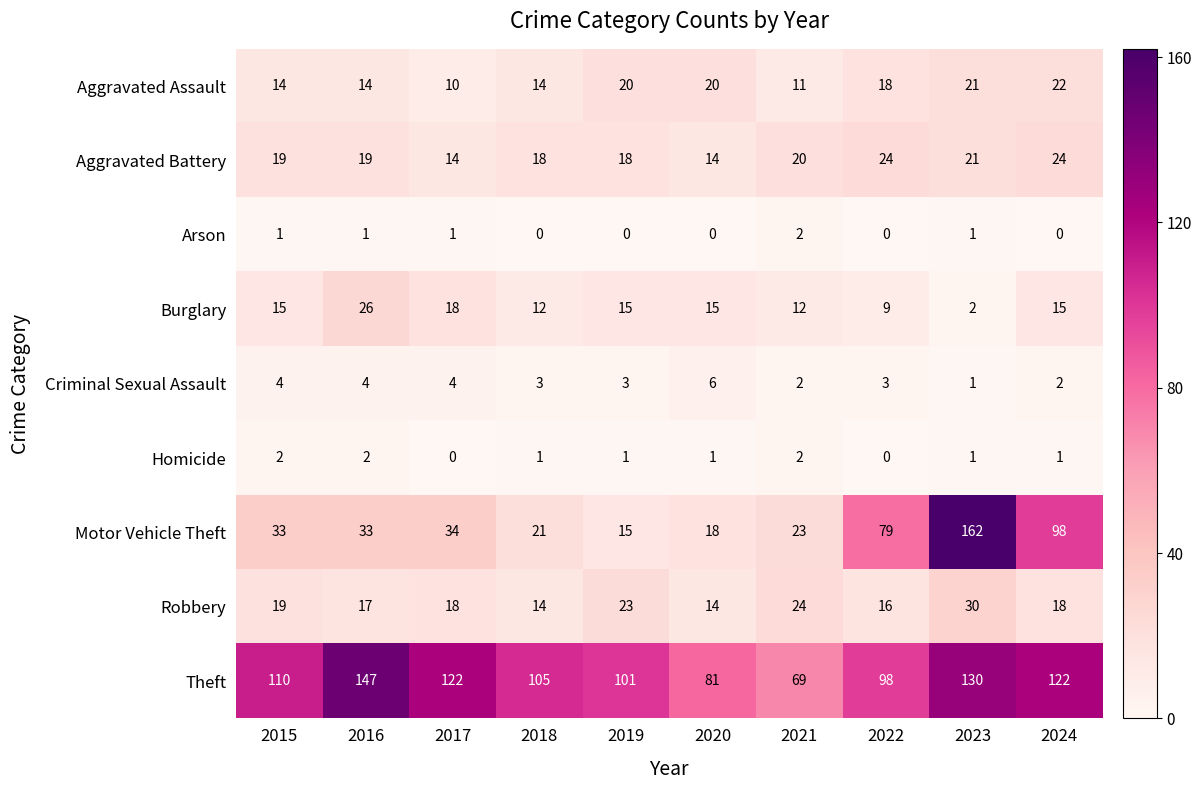

What is the approximate value of Theft at 2022?

98